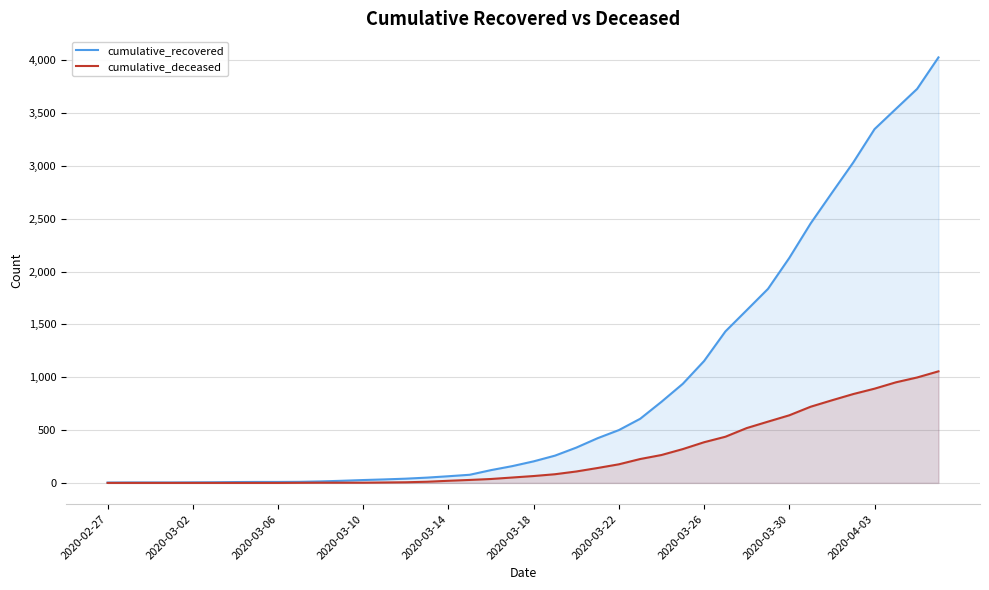

What is the highest value of the cumulative_recovered series?

4028